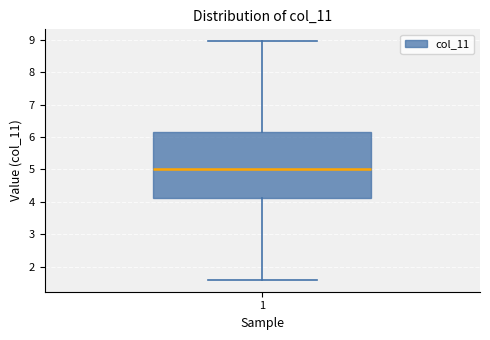

Transcribe this box plot: give where the median line is, the range the box spans, and where the two whiskers end, as read against the y-axis. The values are not printed on the chart, so give them approximately, as read against the axis.

median 5.0, box 4.1 to 6.2, whiskers 1.6 to 9.0